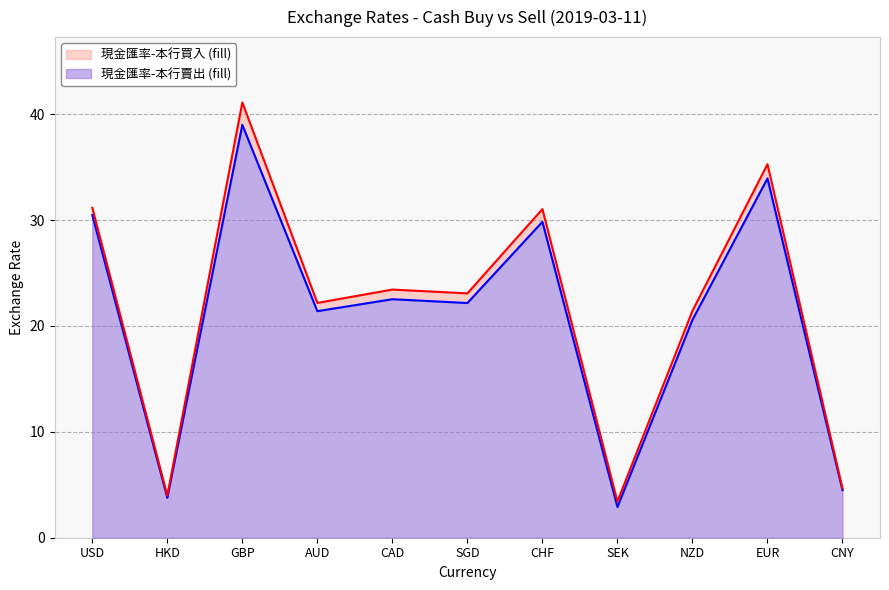

What is the total value across all series at EUR?

35.3